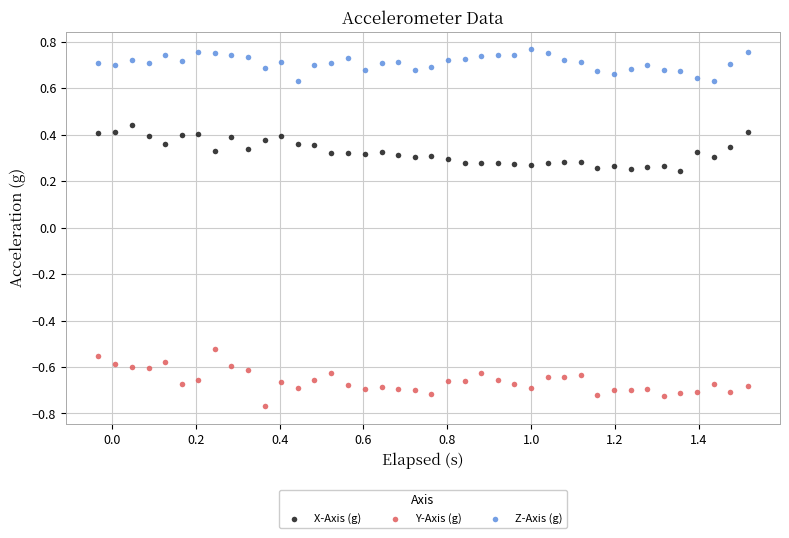

Across all data points, what is the range of Y values (max minus min)?

1.5